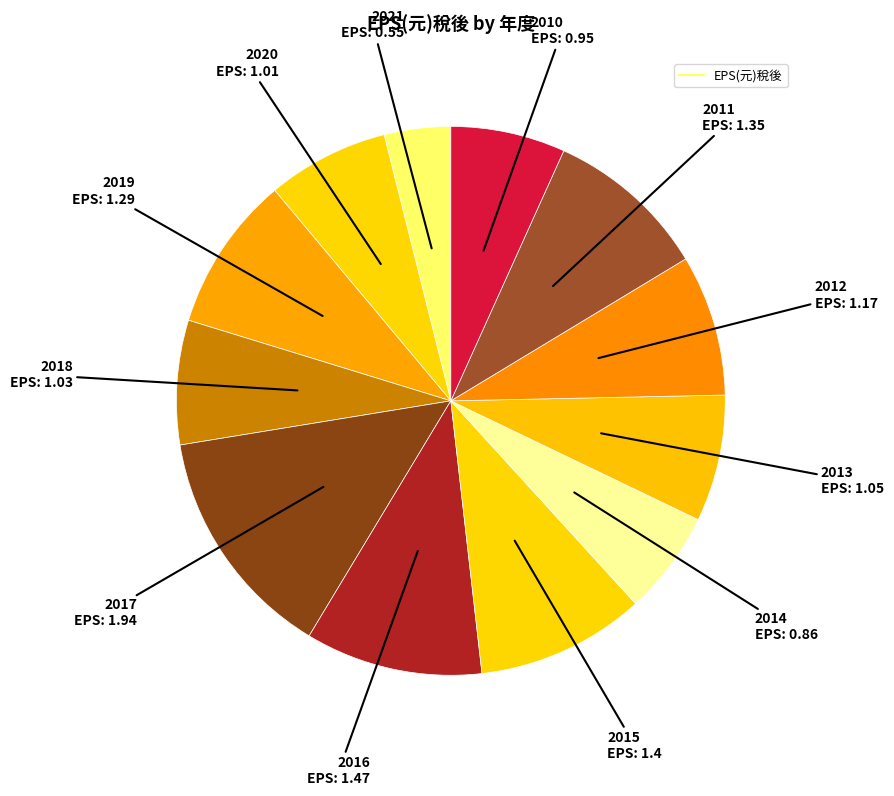

Which category has the smallest portion of the pie?

2021